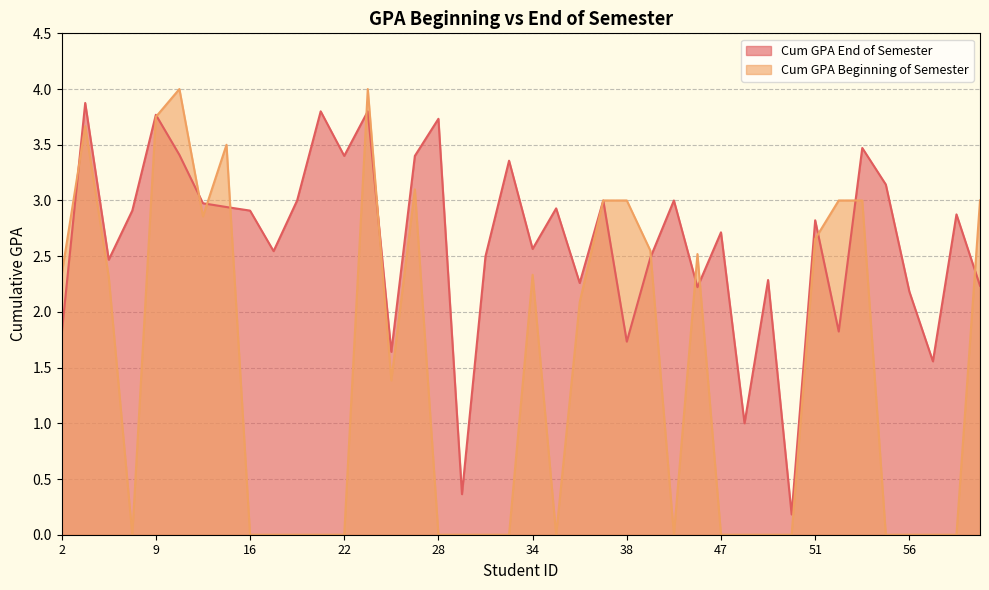

Rank the series by their maximum value, from lowest to highest.

Cum GPA End of Semester, Cum GPA Beginning of Semester